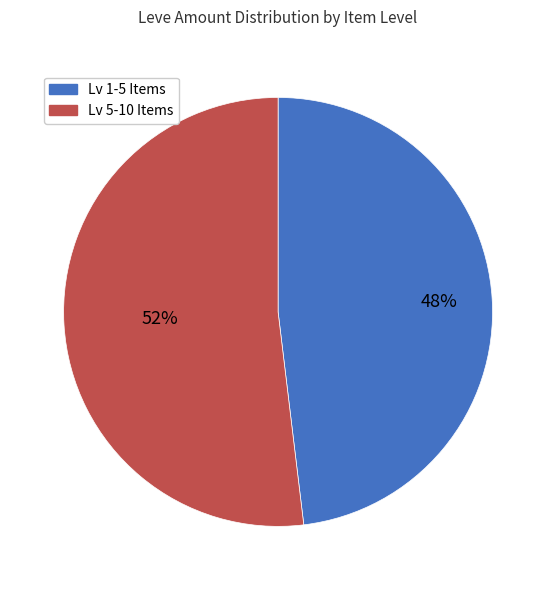

Is there a majority slice in this chart?

Yes